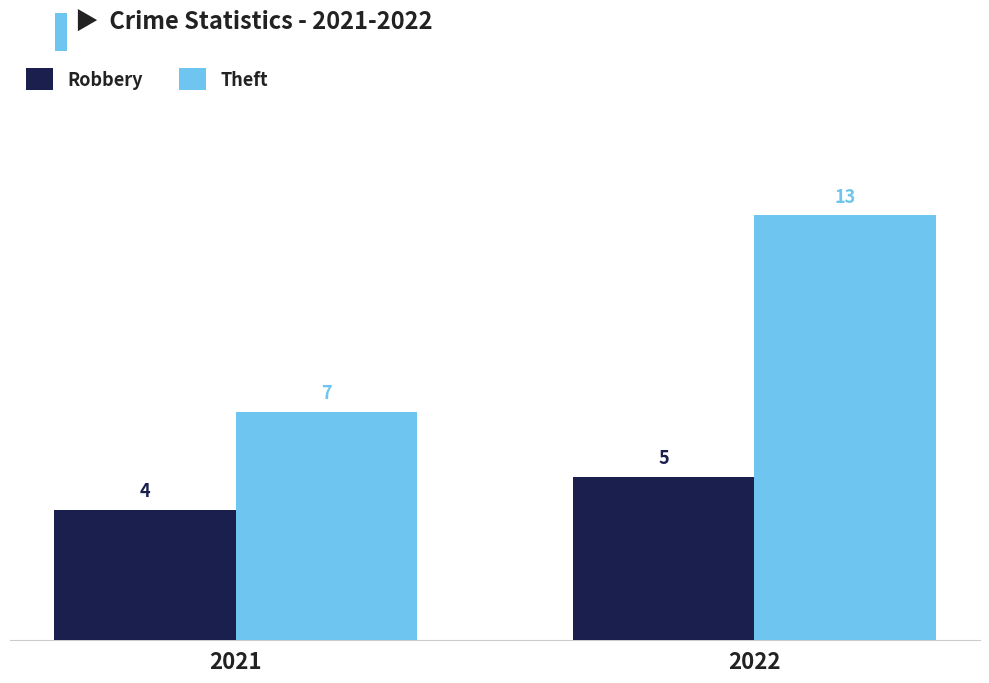

Reading left to right, what are all the values shown in this chart?

Robbery: 2021=4	2022=5
Theft: 2021=7	2022=13